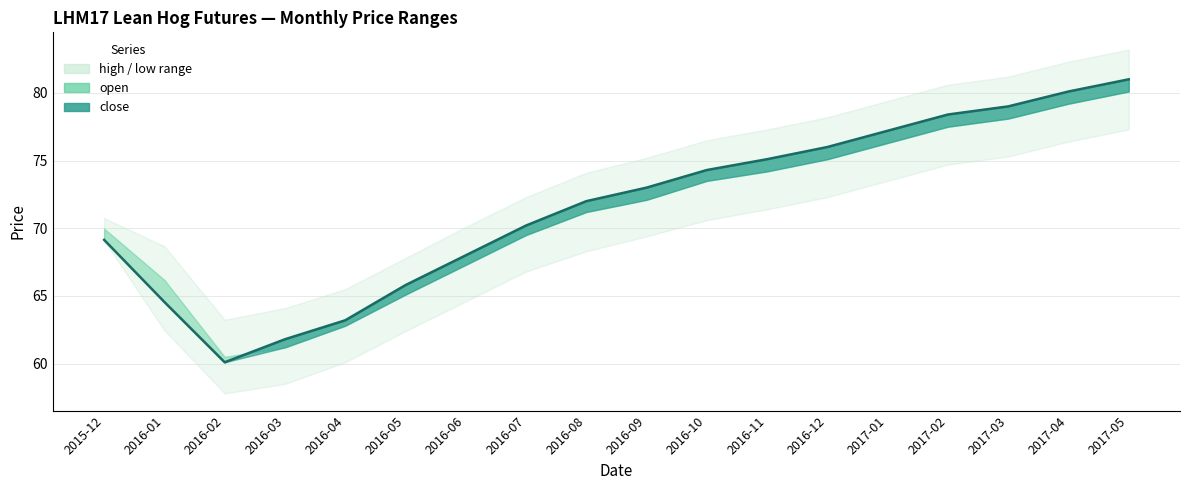

List the labels in order of open value, smallest first.

2016-02, 2016-03, 2016-04, 2016-05, 2016-01, 2016-06, 2016-07, 2015-12, 2016-08, 2016-09, 2016-10, 2016-11, 2016-12, 2017-01, 2017-02, 2017-03, 2017-04, 2017-05